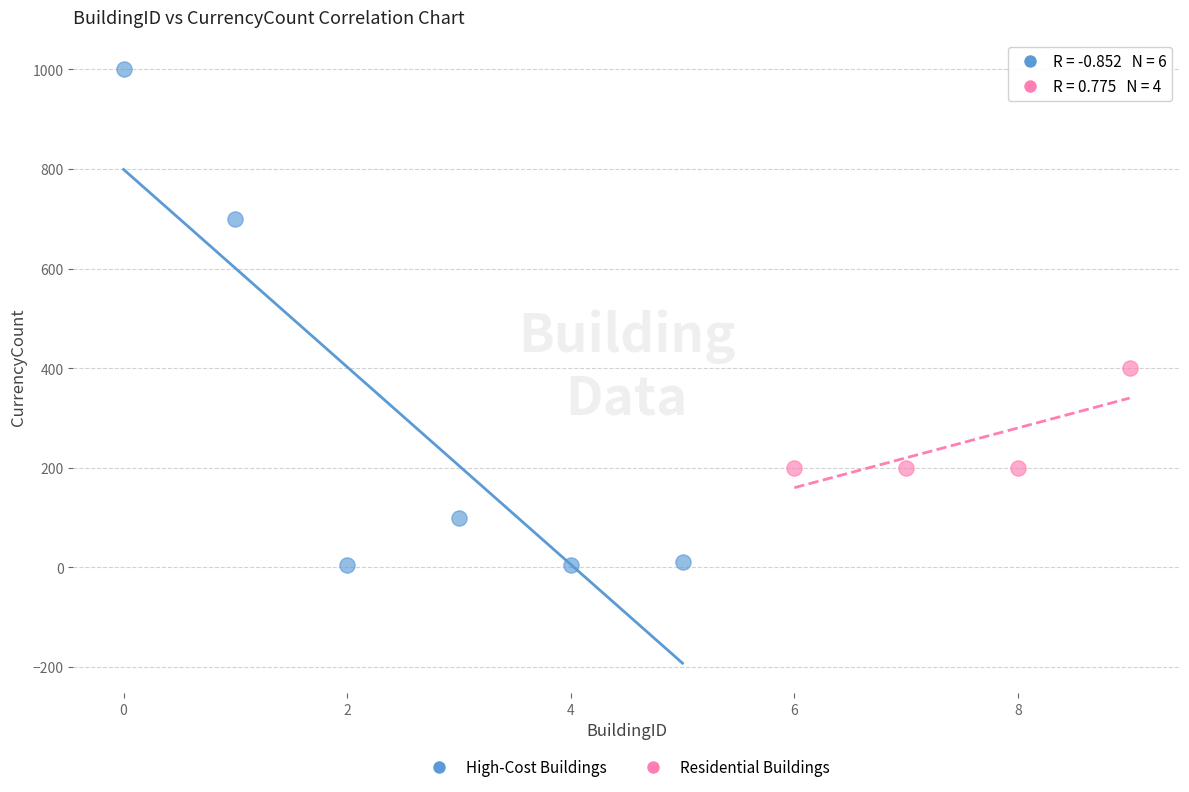

What are all the series names shown in the legend?

High-Cost Buildings, Residential Buildings